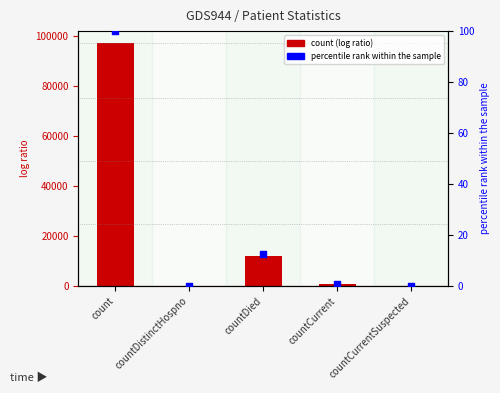

Which series has the largest total across all categories?

count